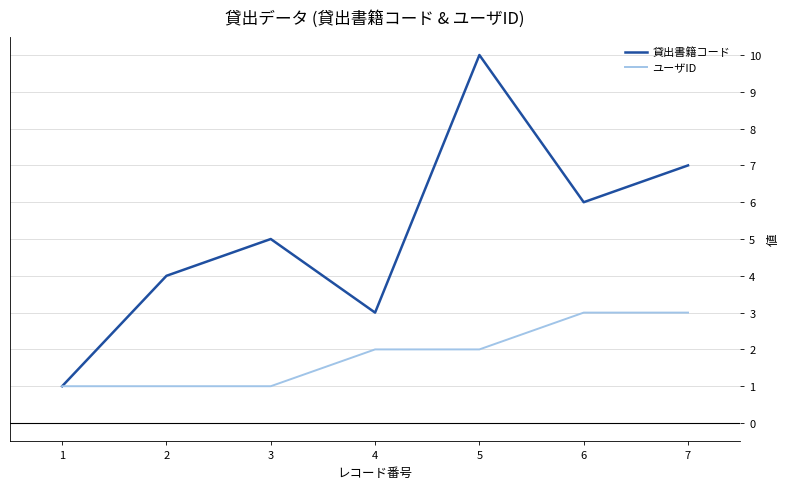

Which category has the highest value across all series?

5